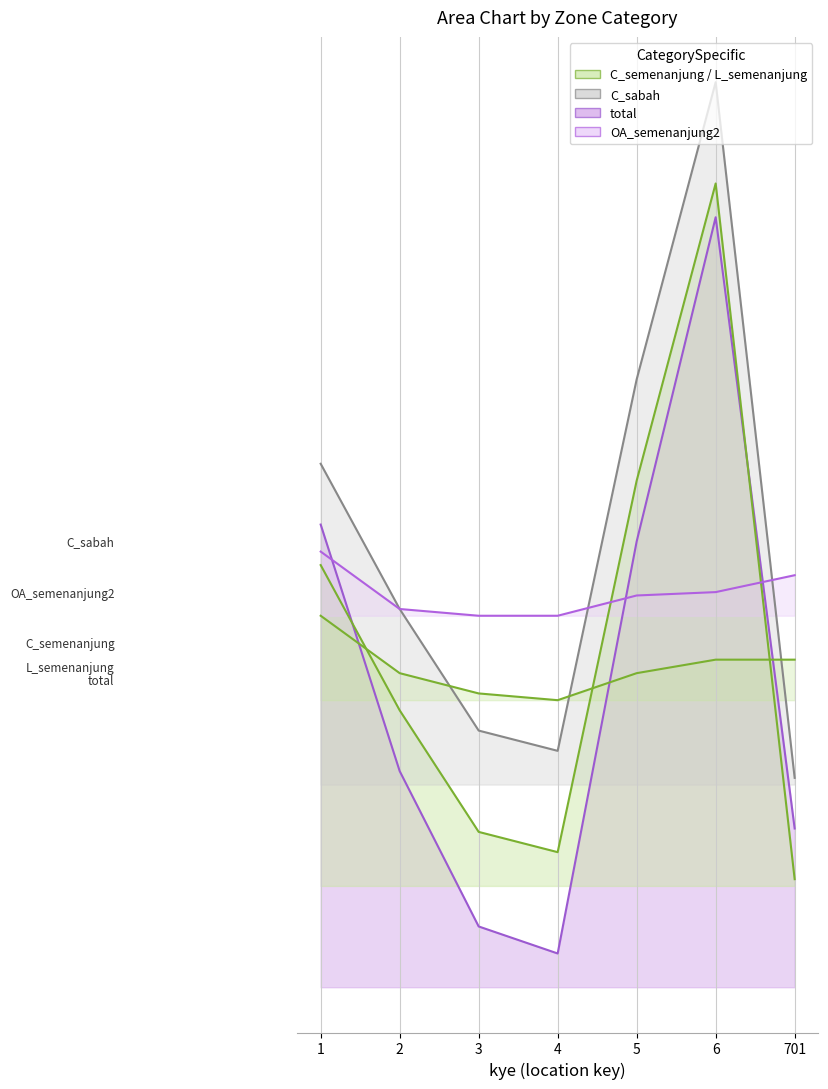

True or false: C_semenanjung has more than 2 points higher than both neighbors.

False